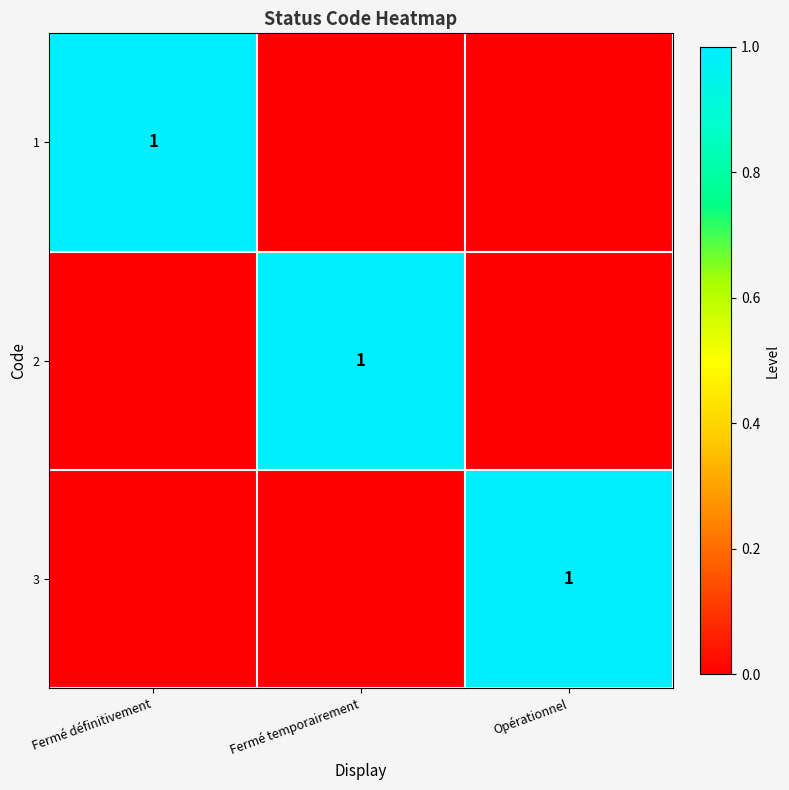

True or false: 2 has a value of 1 at Fermé temporairement.

True